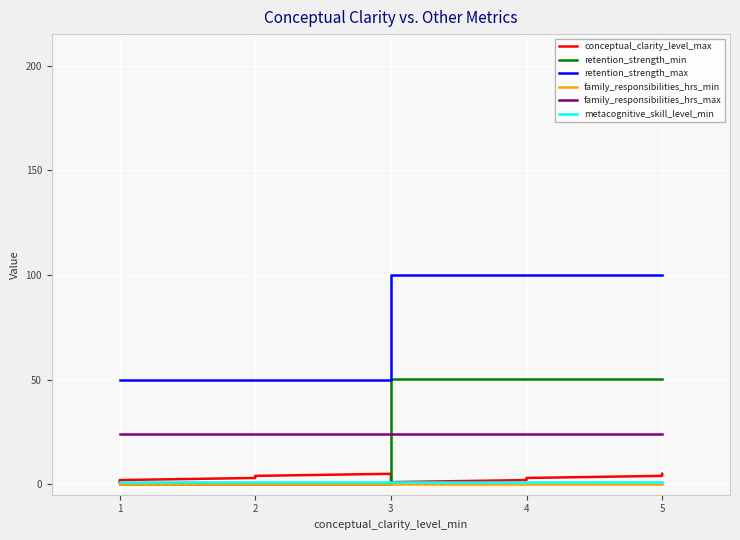

True or false: retention_strength_max and conceptual_clarity_level_max cross at least once.

False